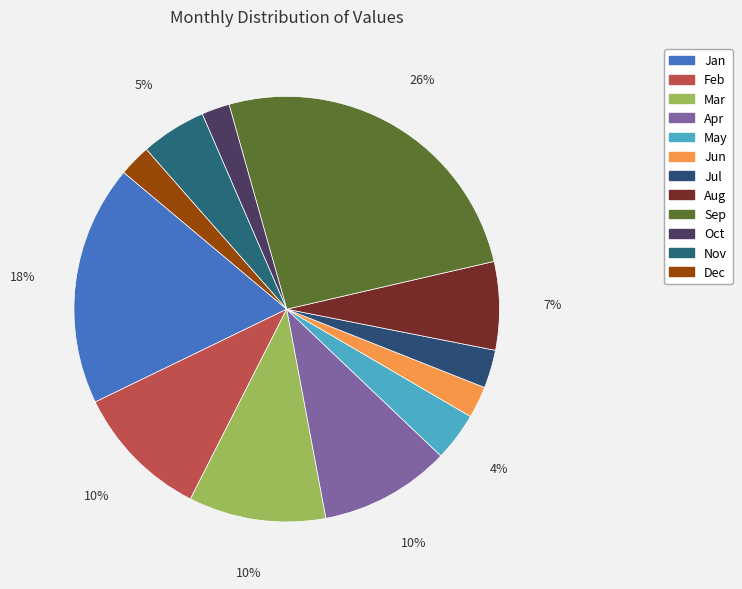

How many segments does this pie chart have?

12